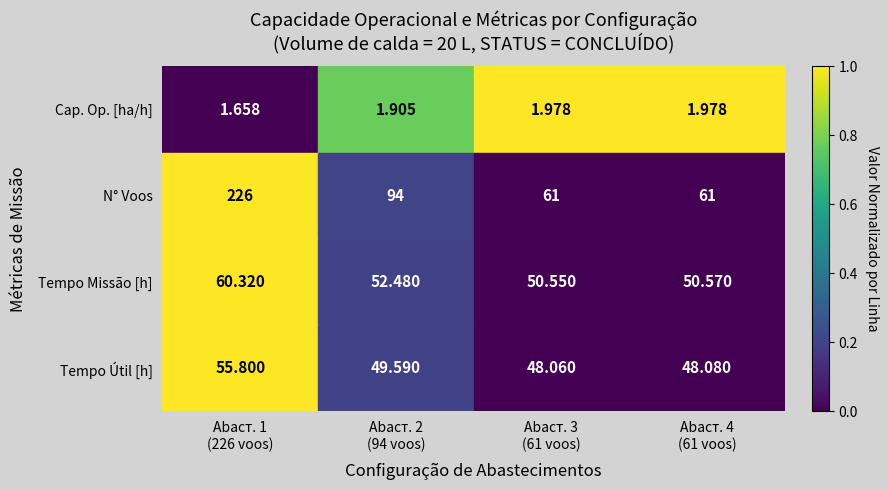

List the series in order of their peak value, lowest first.

Cap. Op. [ha/h], Tempo Útil [h], Tempo Missão [h], N° Voos